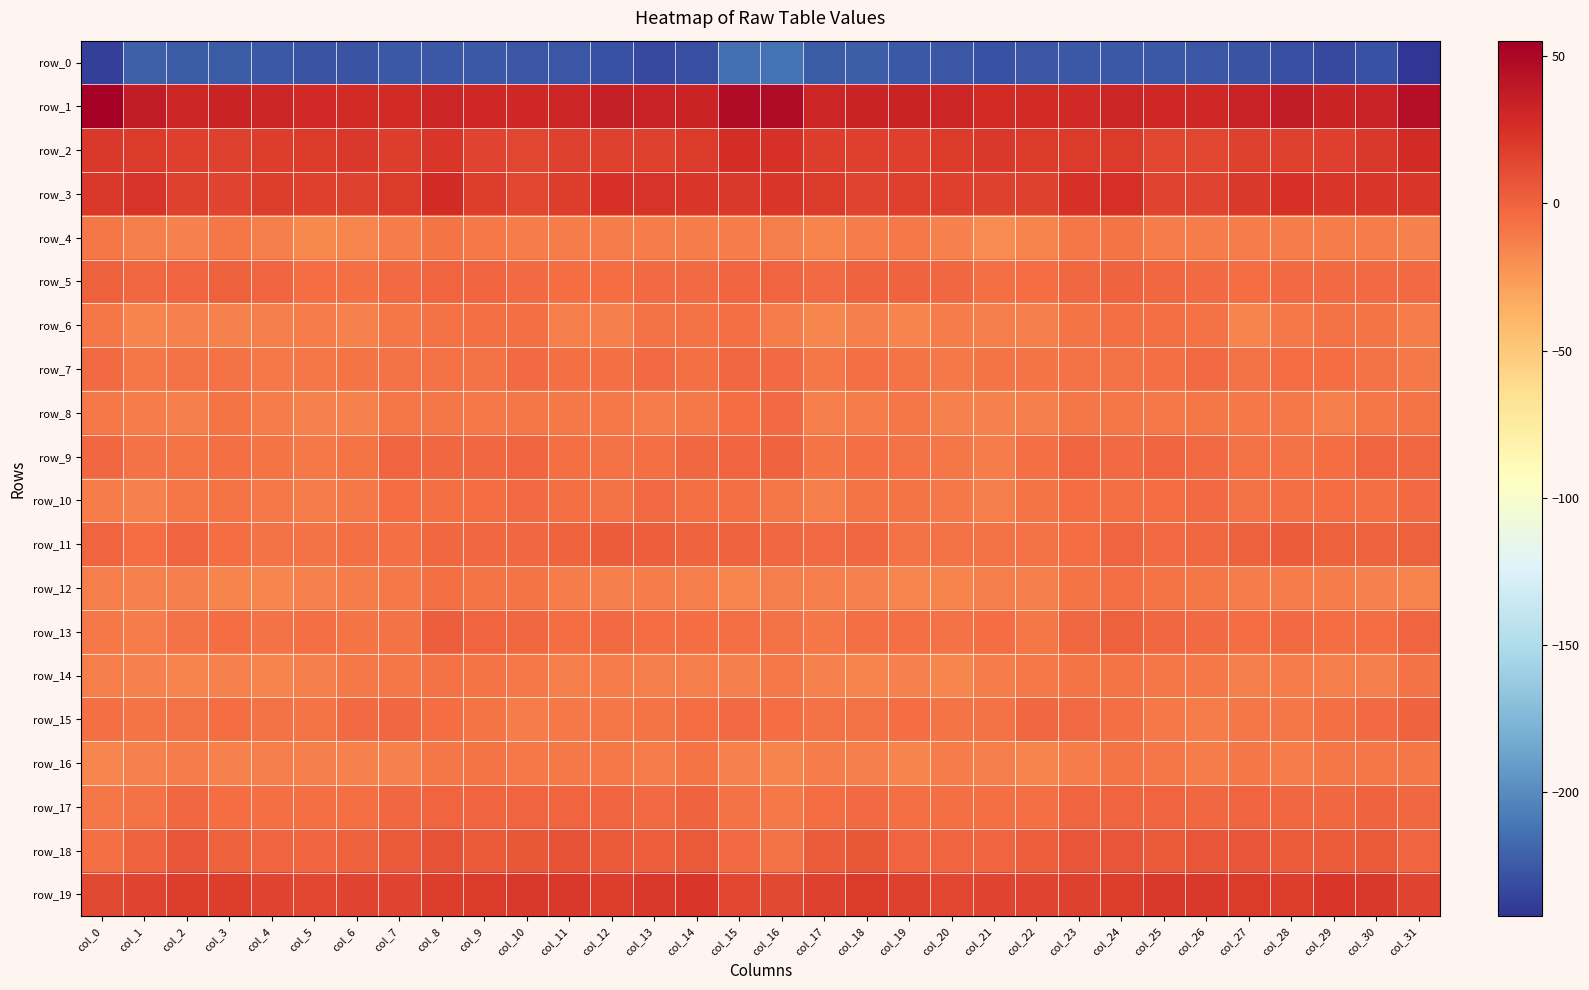

Between col_12 and col_22, which series saw the biggest shift?

row_11